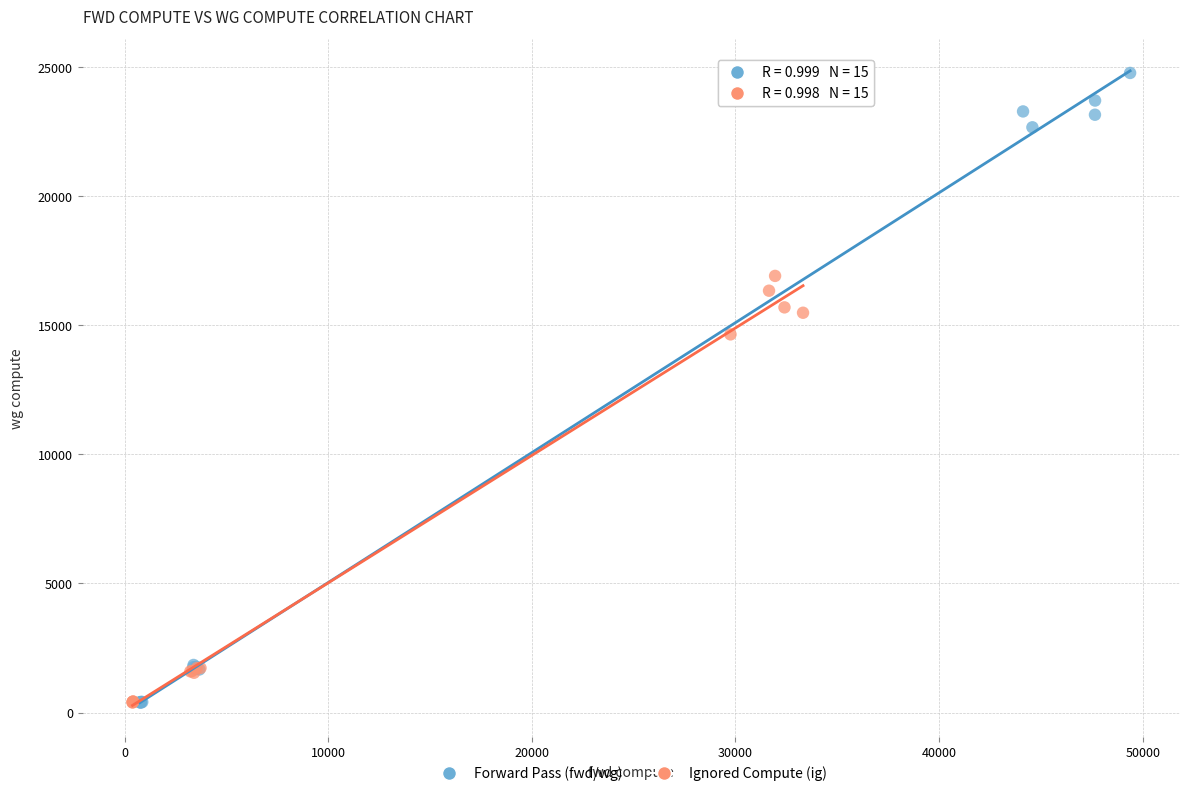

Which series has the widest spread of Y values?

Forward Pass (fwd/wg)